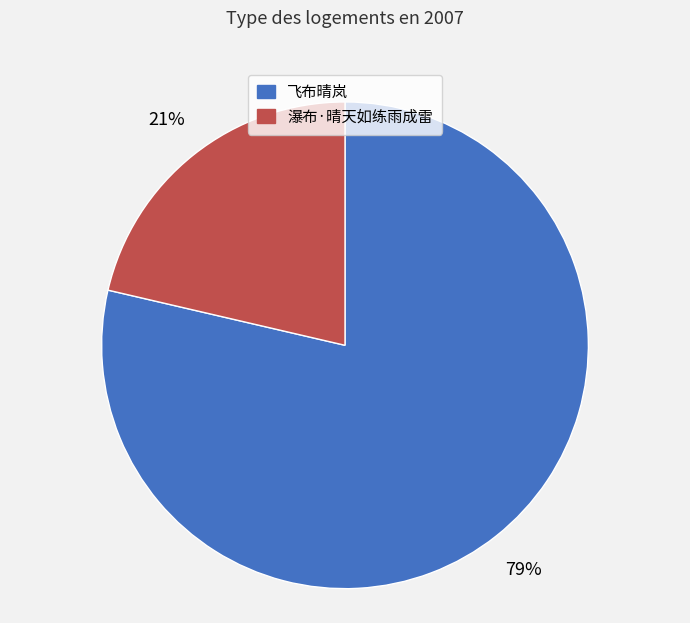

Rank the categories by value from lowest to highest.

瀑布·晴天如练雨成雷, 飞布晴岚